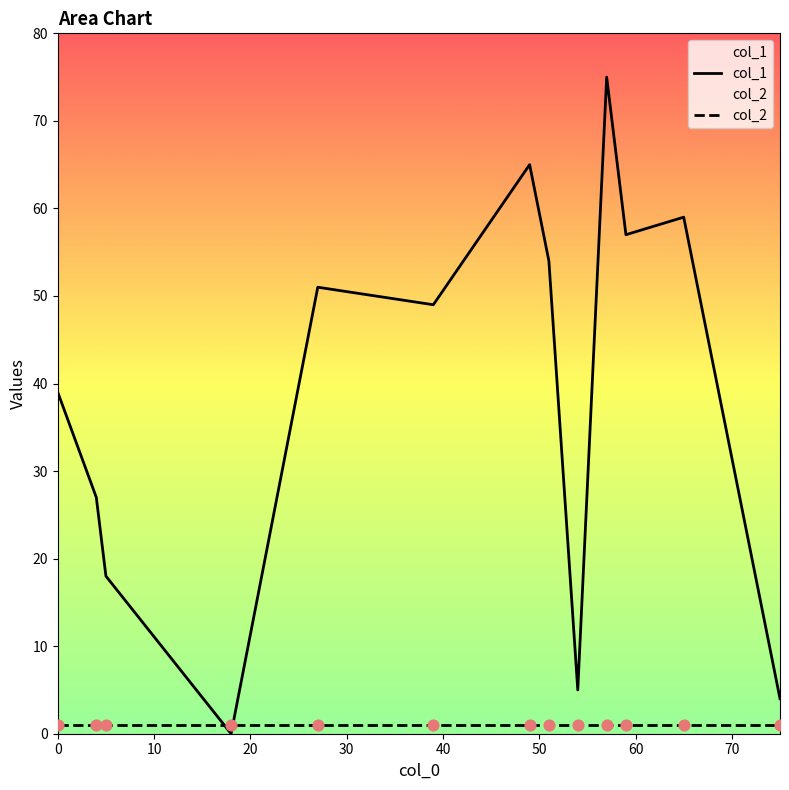

Which series has the widest spread of Y values?

col_1